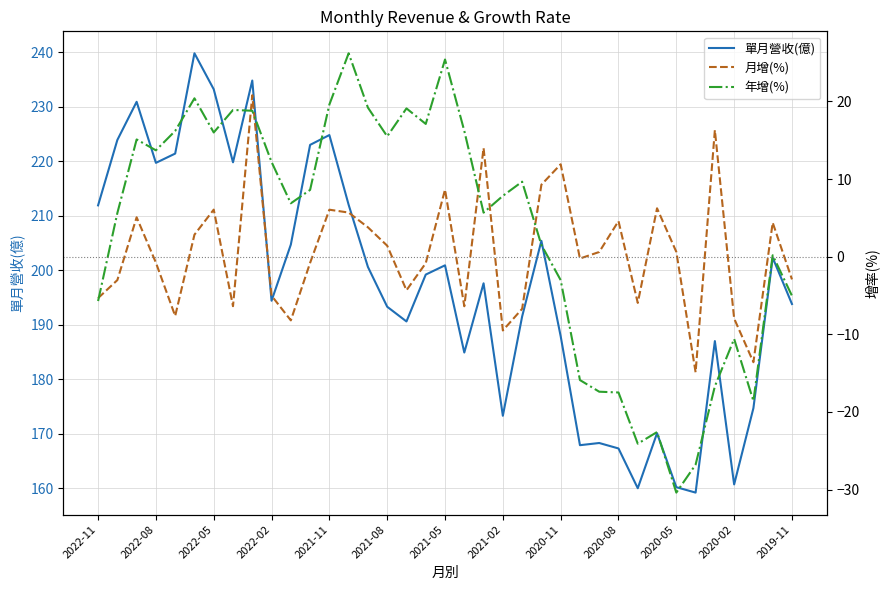

What are all the series names shown in the legend?

單月營收(億), 月增(%), 年增(%)